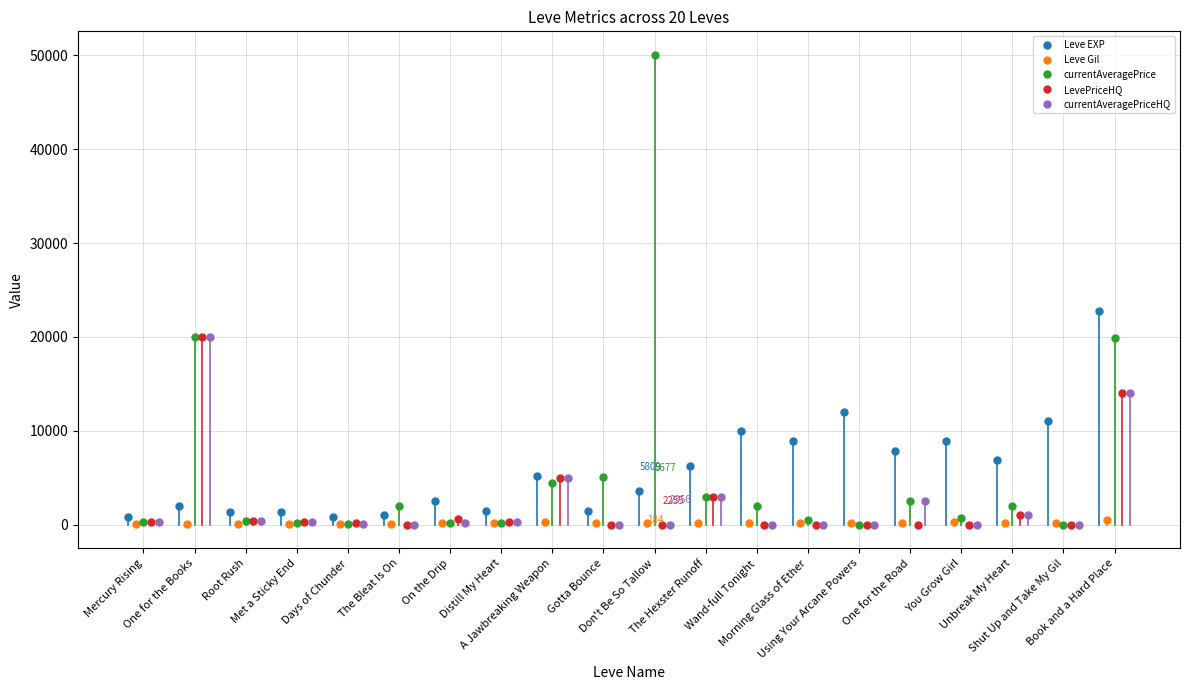

What is the highest value of the Leve EXP series?

22790